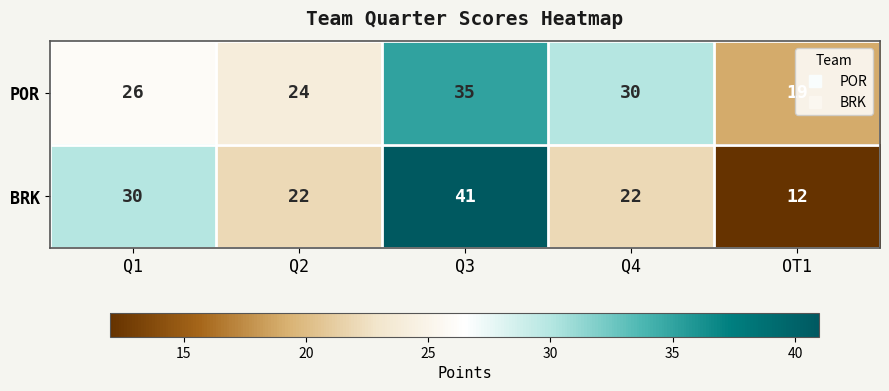

What is the maximum value shown in the chart?

41